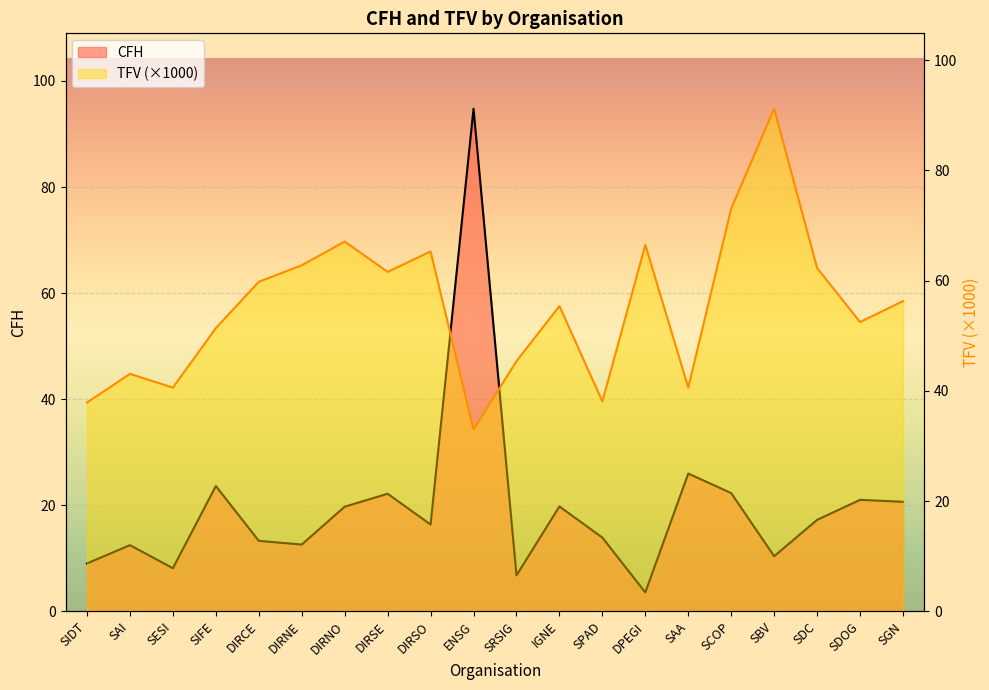

Which series has the largest range (max minus min)?

CFH